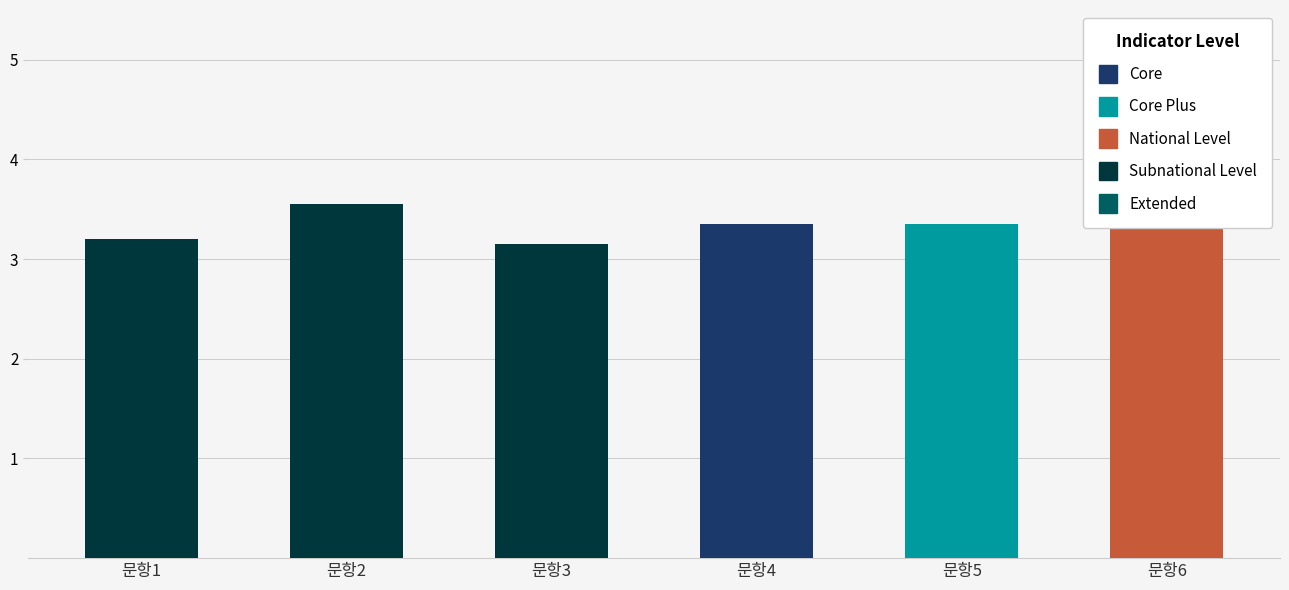

What is the difference between the maximum and minimum values?

0.4